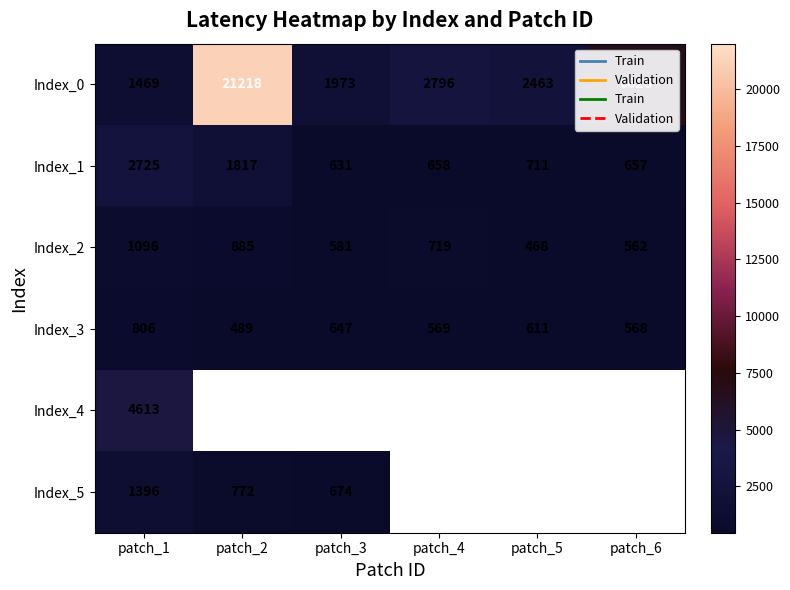

What is the sum of the Index_2 values at patch_4 and patch_3?

1300